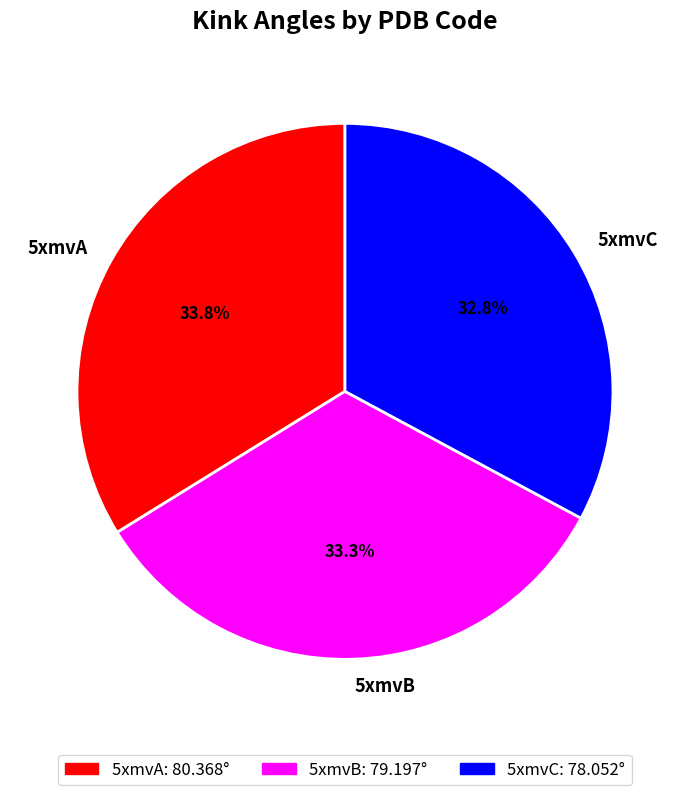

Do 5xmvA and 5xmvC together represent more than half of the pie?

Yes